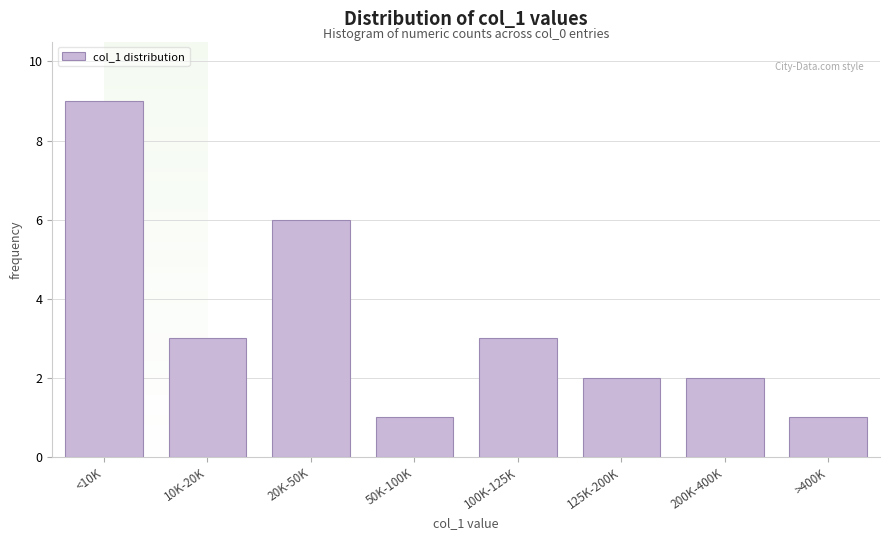

Reading left to right, what are all the values shown in this chart?

<10K=9	10K-20K=3	20K-50K=6	50K-100K=1	100K-125K=3	125K-200K=2	200K-400K=2	>400K=1